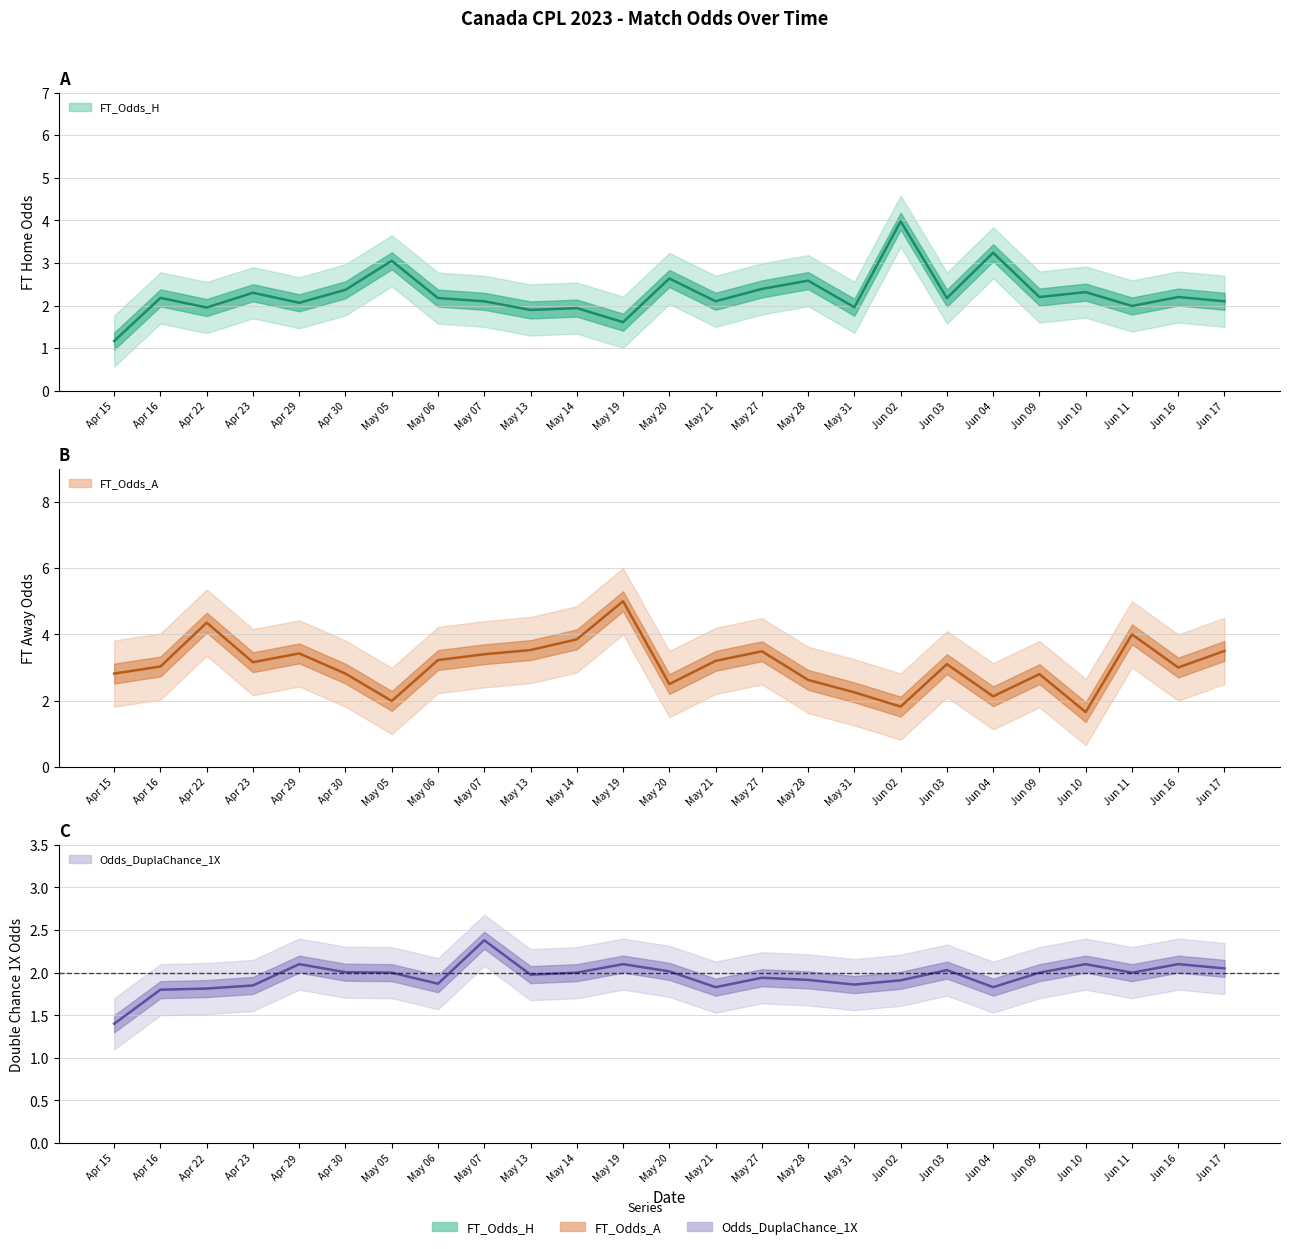

What value does the FT_Odds_H series have at Apr 16?

2.2